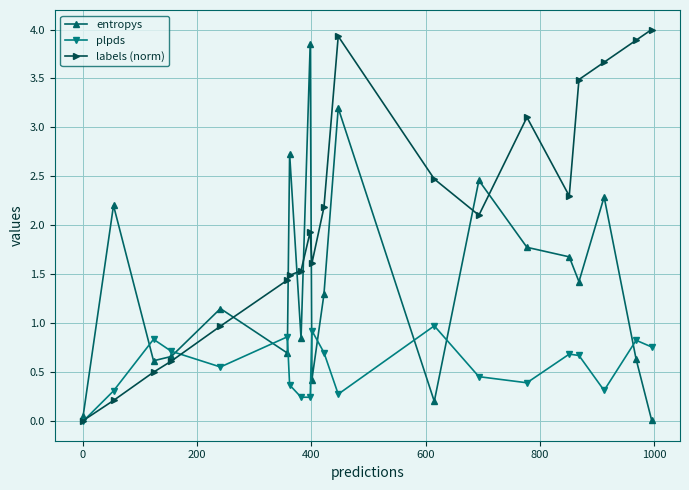

Which series has the largest total across all categories?

labels (norm)